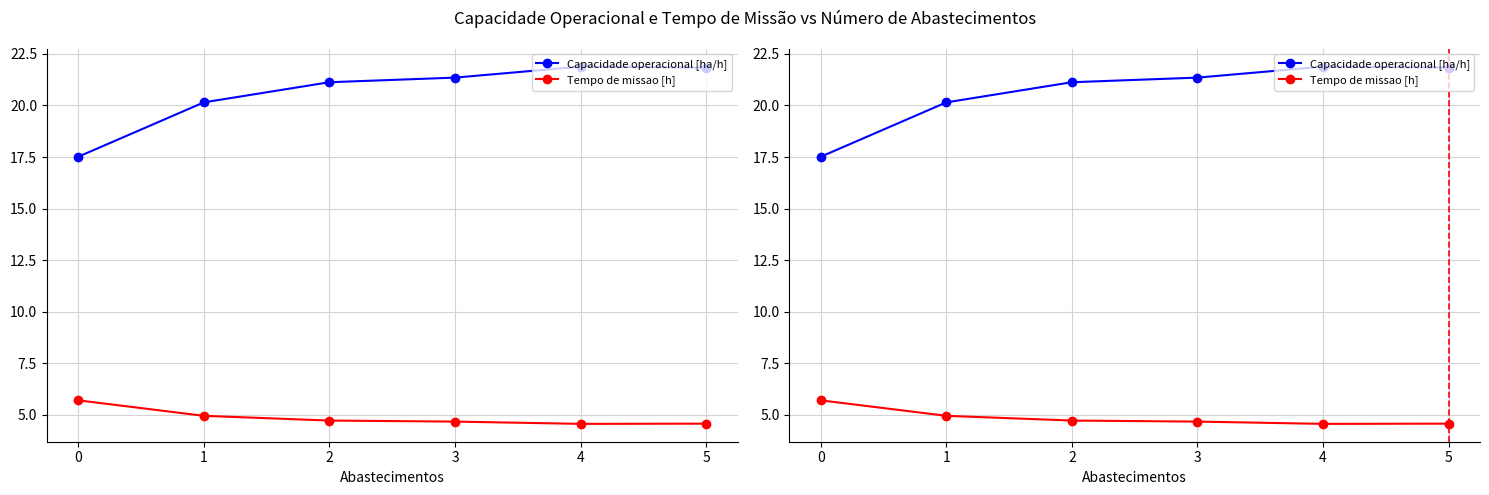

The value of Capacidade operacional [ha/h] at 3 is 37.7. True or false?

False